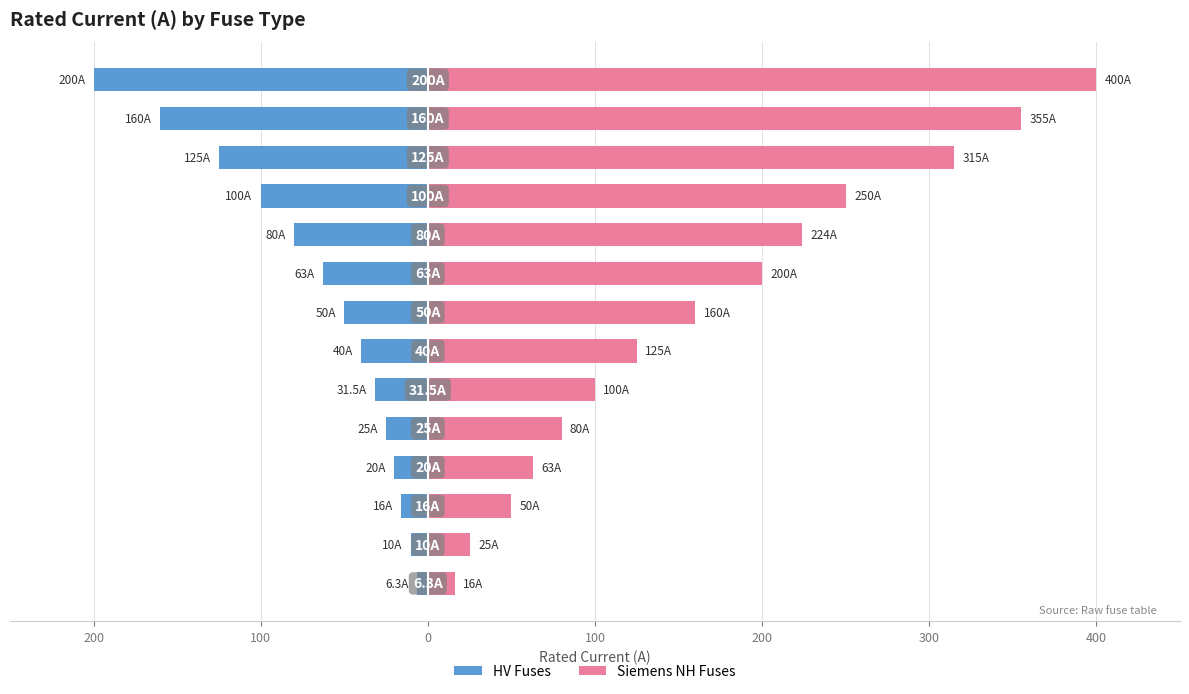

Rank the series at 9 from lowest to highest value.

HV Fuses, Siemens NH Fuses